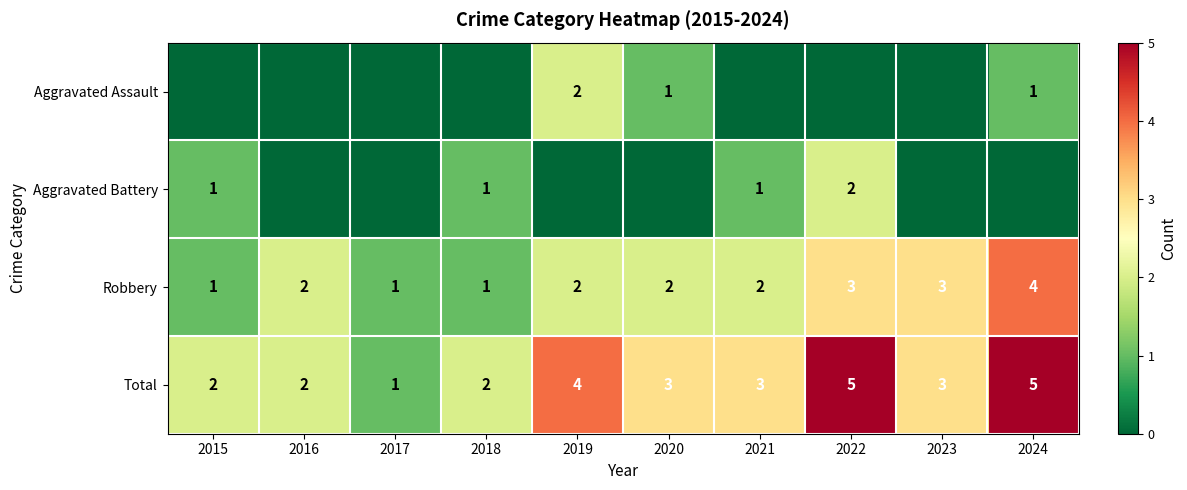

At how many categories does at least one series exceed 1?

9